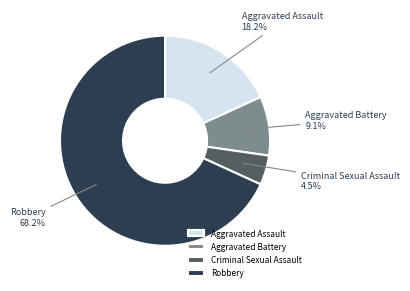

True or false: Aggravated Battery accounts for 1% of the total.

False